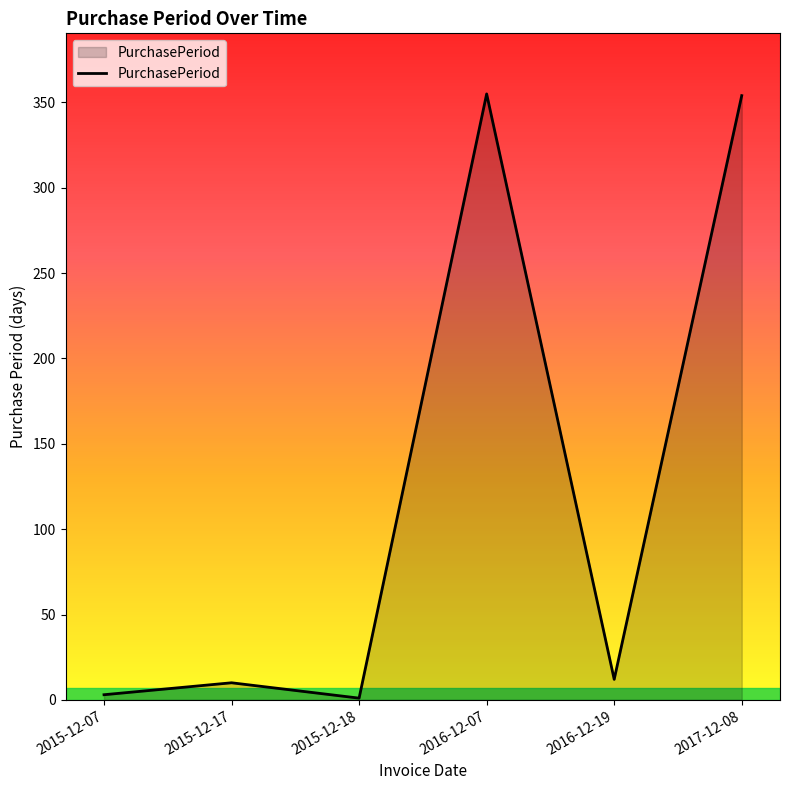

What value does the data have at 2016-12-19?

12